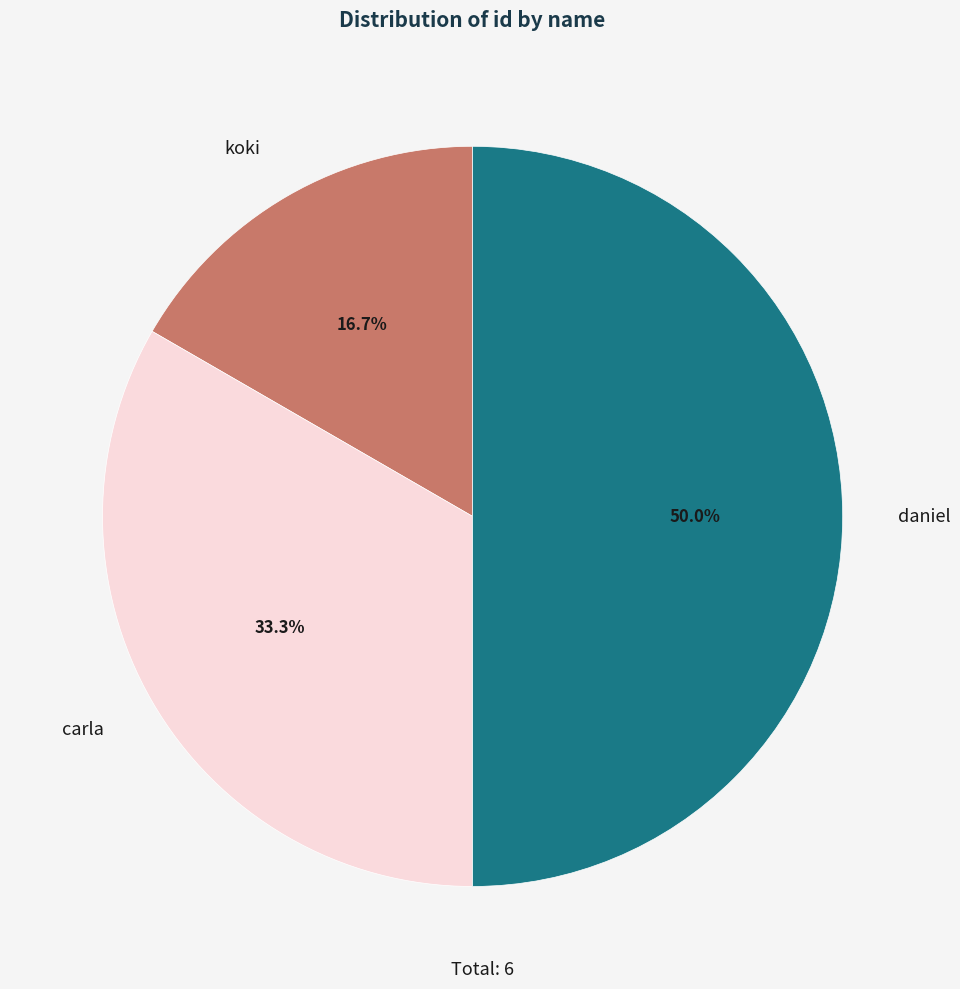

Rank the categories by value from highest to lowest.

daniel, carla, koki